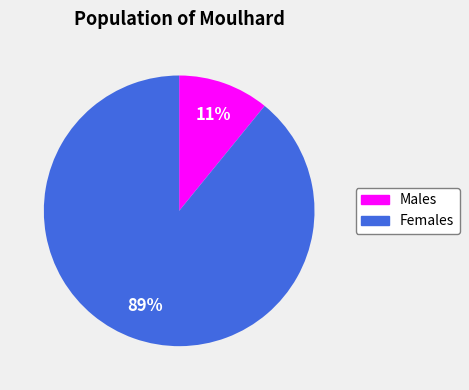

True or false: Females accounts for 89% of the total.

True